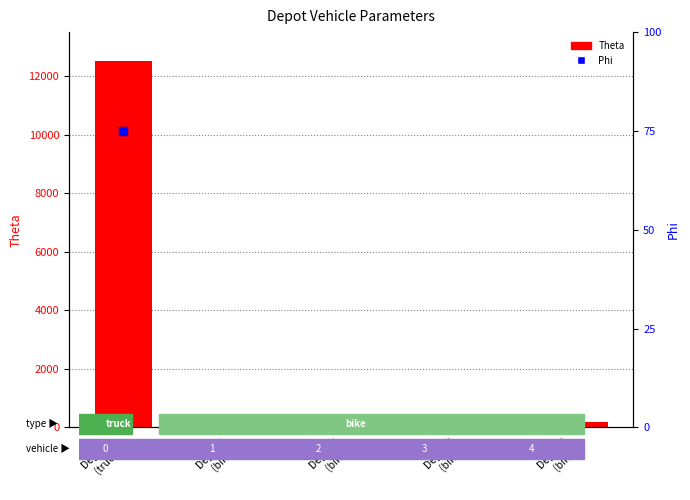

Is the value of Theta at Depot 3
(bike) greater than the value of Phi at Depot 6
(bike)?

Yes